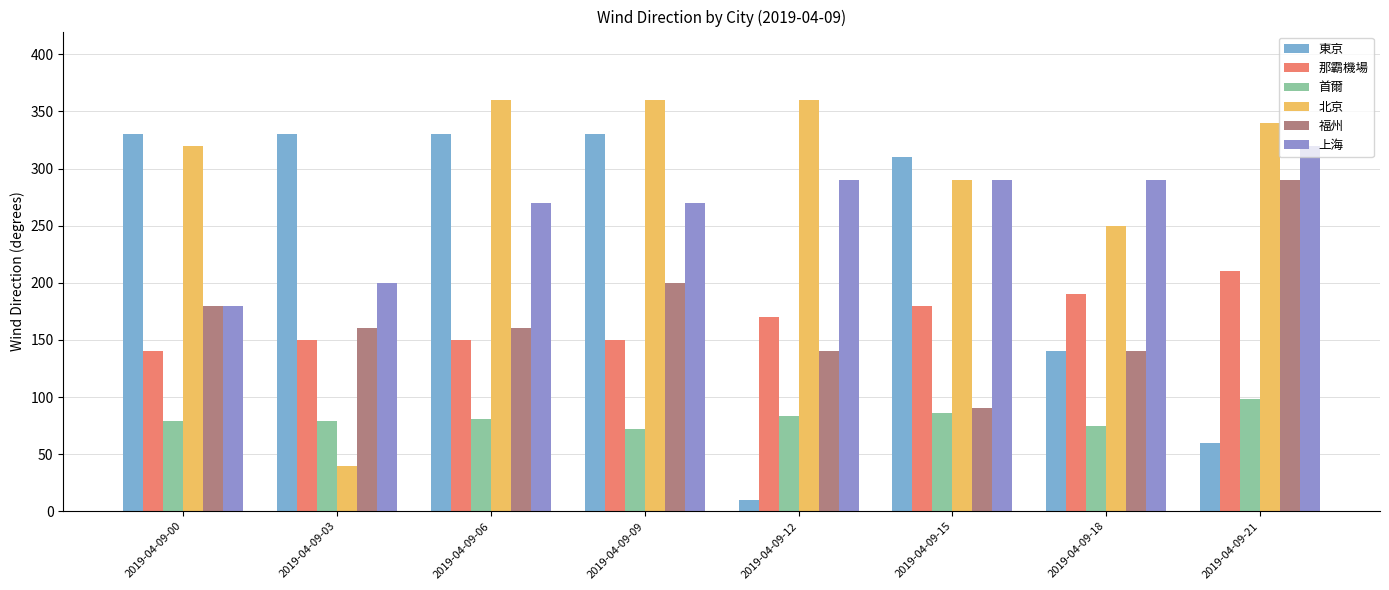

True or false: 東京 has a value of 516 at 2019-04-09-15.

False